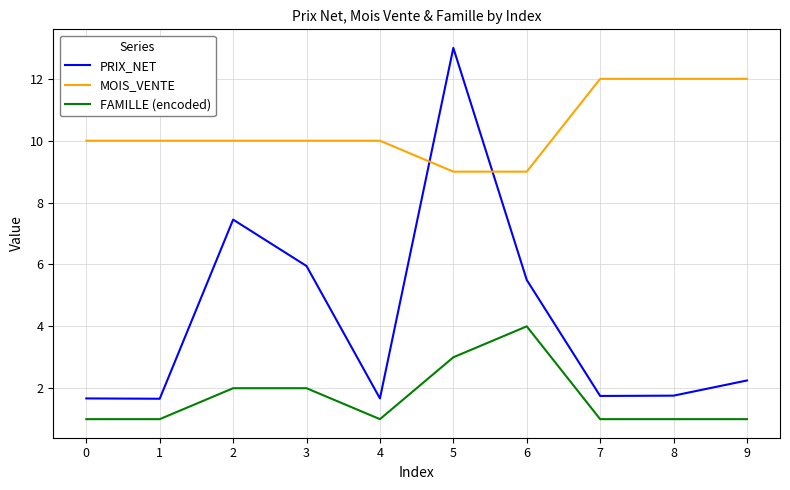

What is the difference between the FAMILLE (encoded) values at 2 and 0?

1.0